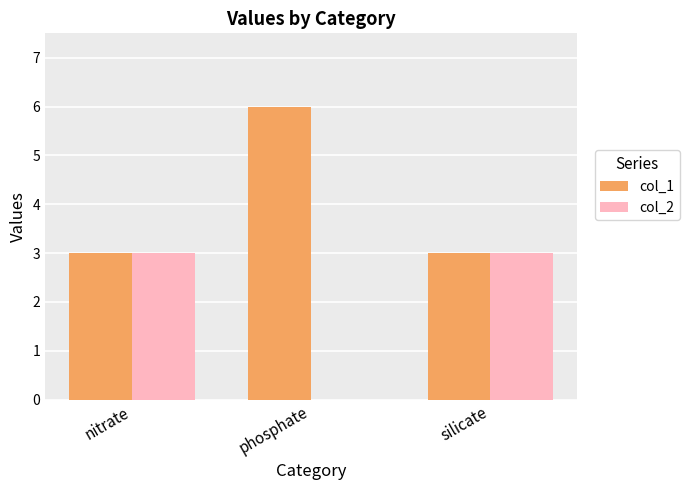

Reading right to left, what are all the values shown in this chart?

col_1: silicate=3	phosphate=6	nitrate=3
col_2: silicate=3	phosphate=0	nitrate=3